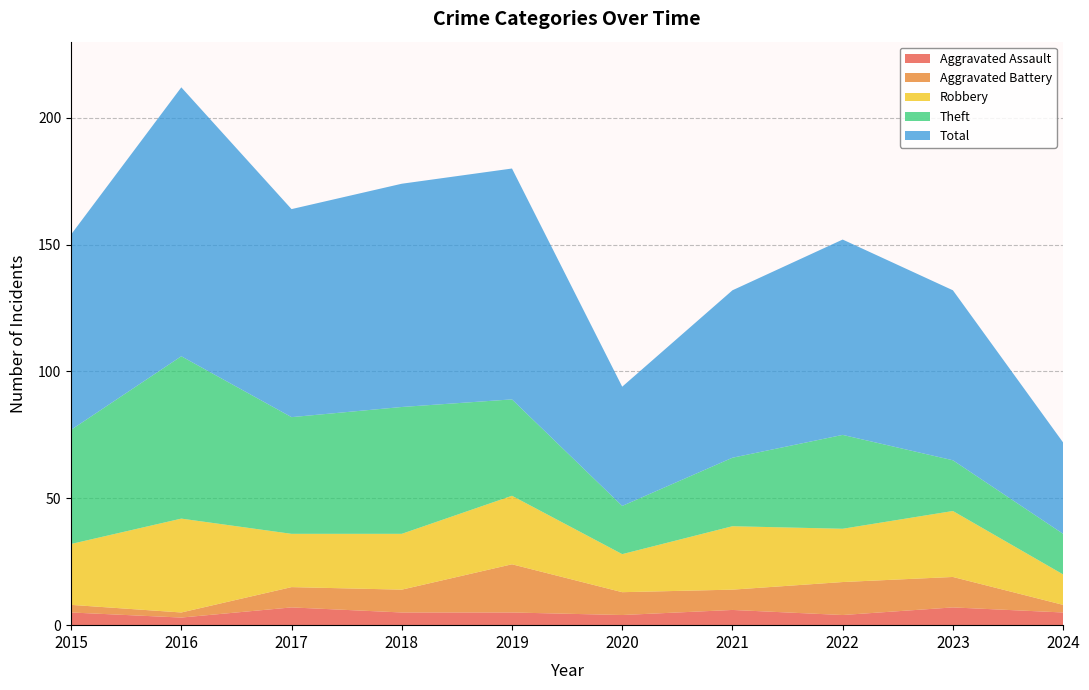

Reading left to right, extract all data points from this chart.

Aggravated Assault: 2015=5	2016=3	2017=7	2018=5	2019=5	2020=4	2021=6	2022=4	2023=7	2024=5
Aggravated Battery: 2015=3	2016=2	2017=8	2018=9	2019=19	2020=9	2021=8	2022=13	2023=12	2024=3
Robbery: 2015=24	2016=37	2017=21	2018=22	2019=27	2020=15	2021=25	2022=21	2023=26	2024=12
Theft: 2015=45	2016=64	2017=46	2018=50	2019=38	2020=19	2021=27	2022=37	2023=20	2024=16
Total: 2015=77	2016=106	2017=82	2018=88	2019=91	2020=47	2021=66	2022=77	2023=67	2024=36